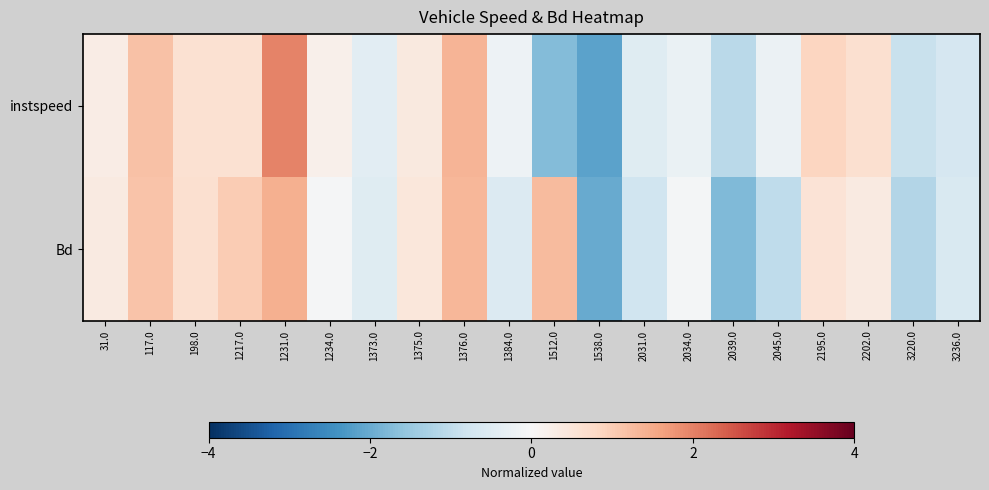

Rank the series by their average value, from lowest to highest.

Bd, instspeed